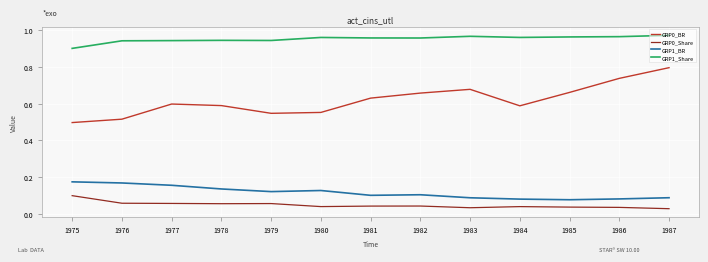

The GRP1_Share series shows 0.6 at 1982. True or false?

False